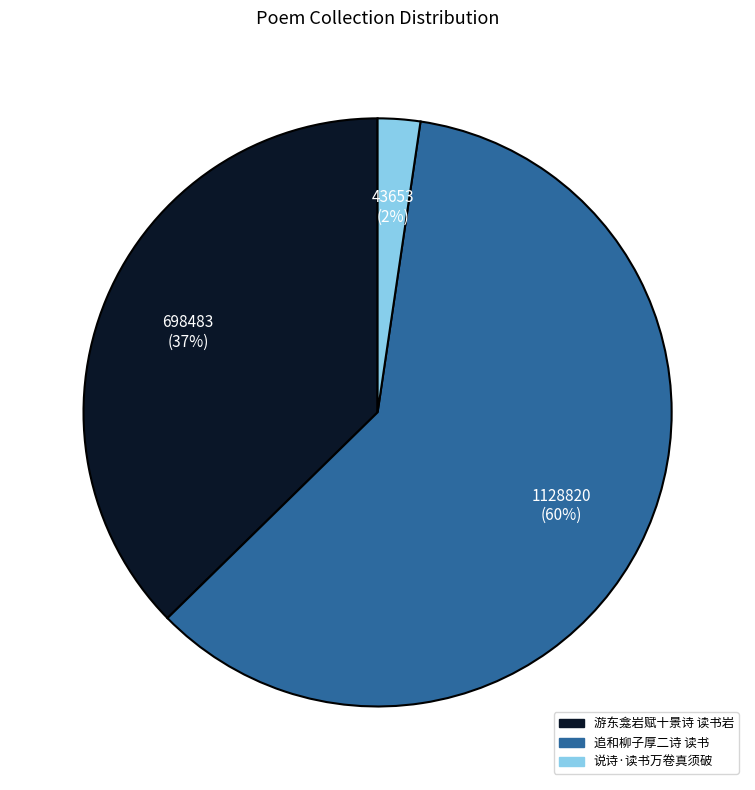

To the nearest percent, what is the difference between the 游东龛岩赋十景诗 读书岩 and 说诗·读书万卷真须破 slice percentages?

35%